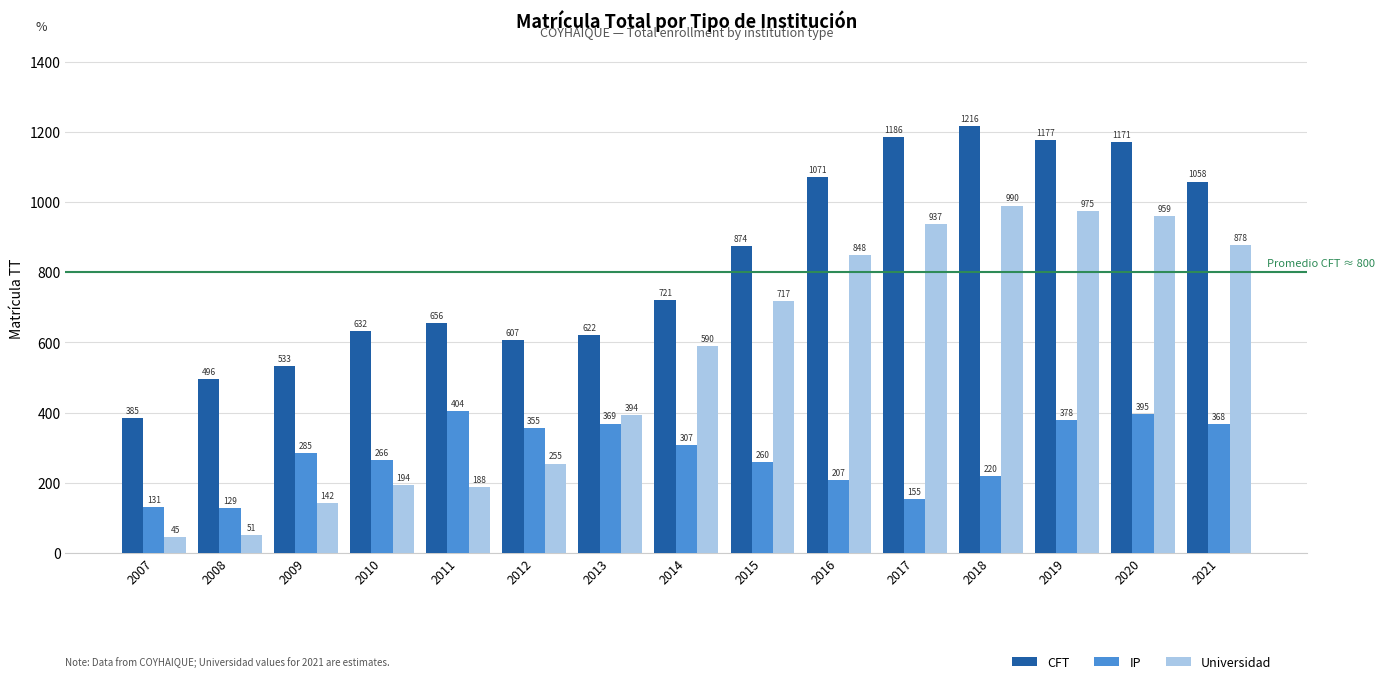

Which series has the largest range (max minus min)?

Universidad